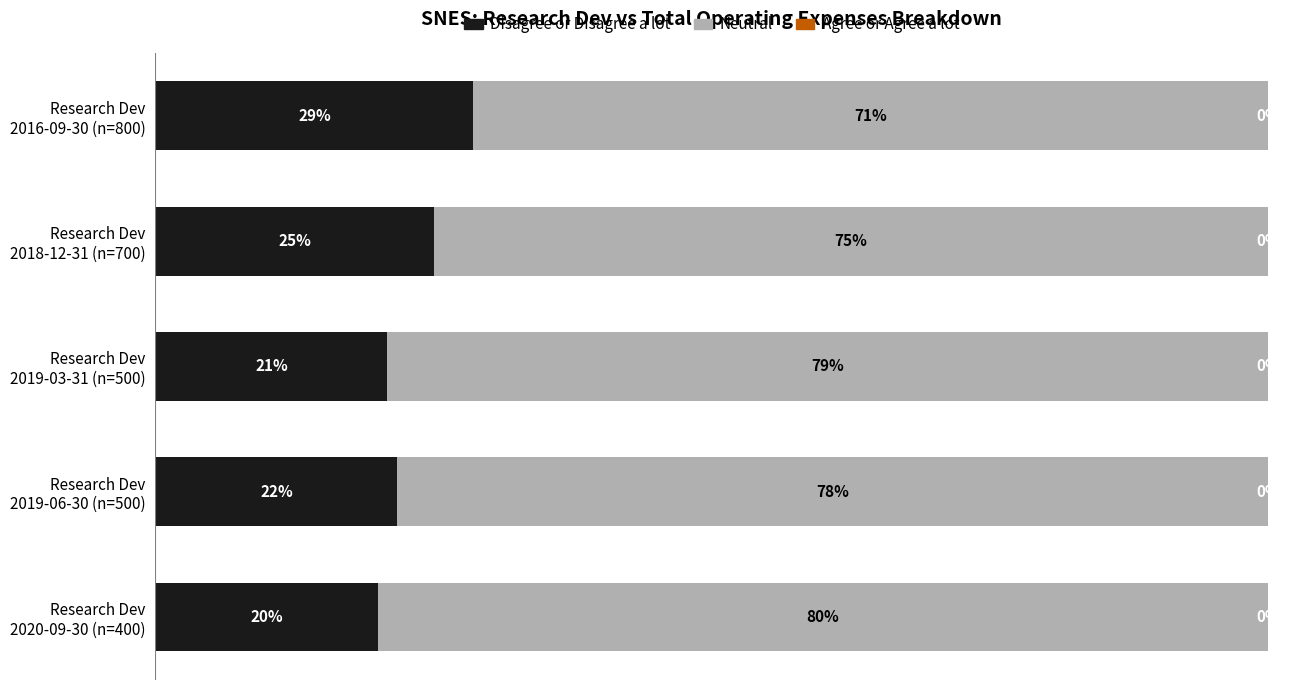

What is the sum of all Neutral values?

383.9